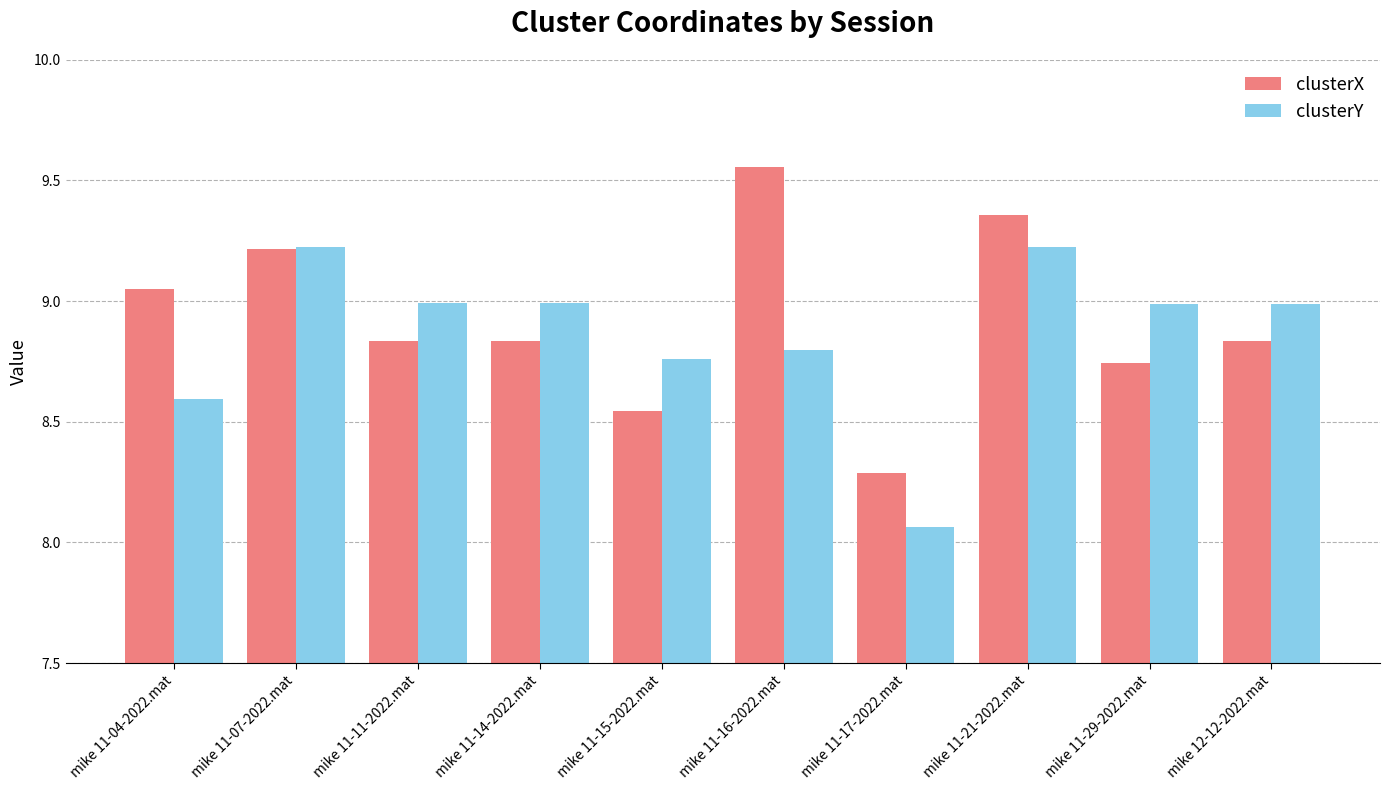

What is the difference between the maximum and minimum values in the clusterX series?

1.3